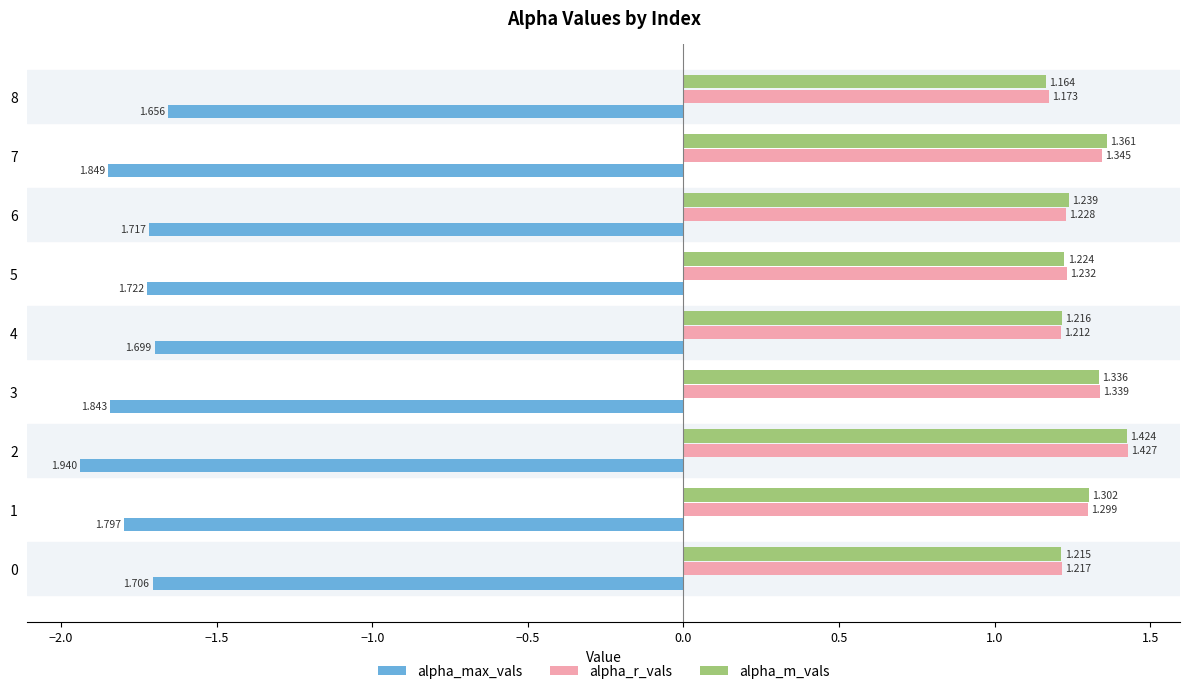

Is the value of alpha_r_vals at 1 greater than the value of alpha_max_vals at 3?

Yes